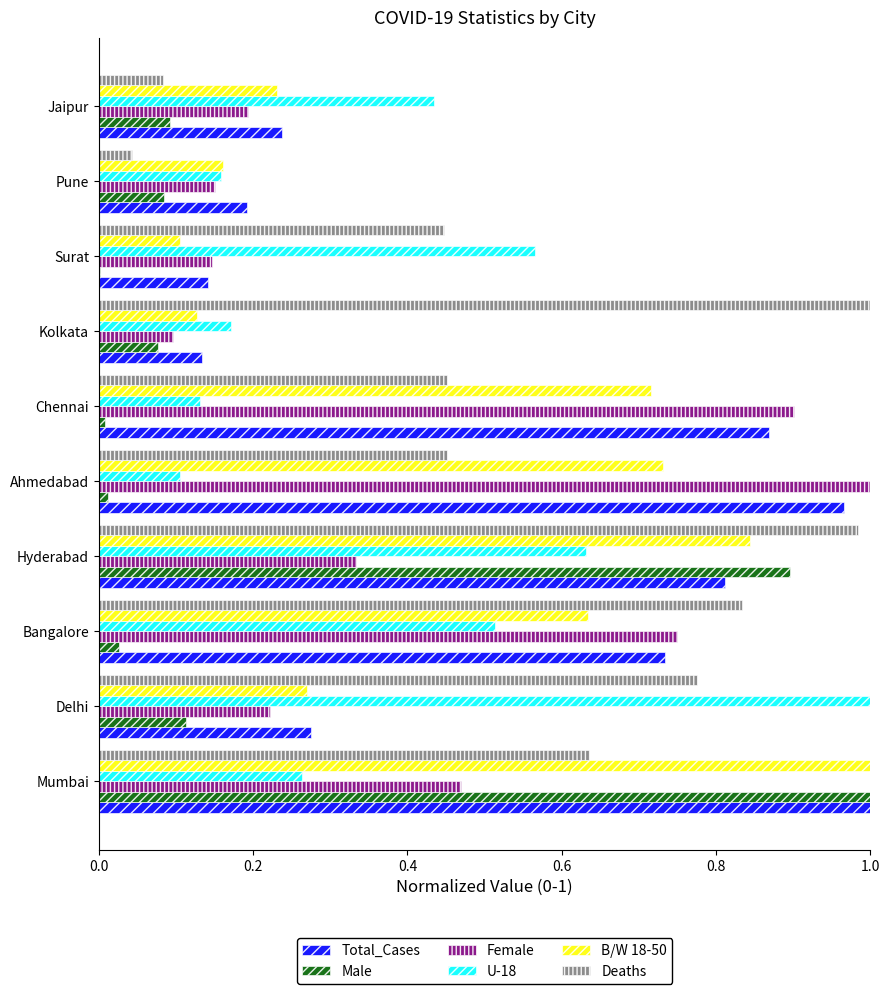

Which series has the largest total across all categories?

Deaths